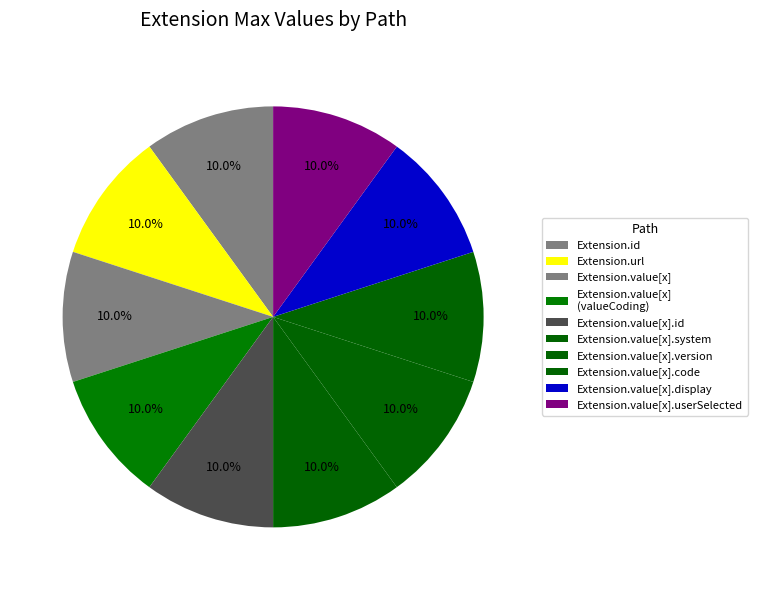

Count the number of slices in the pie.

10